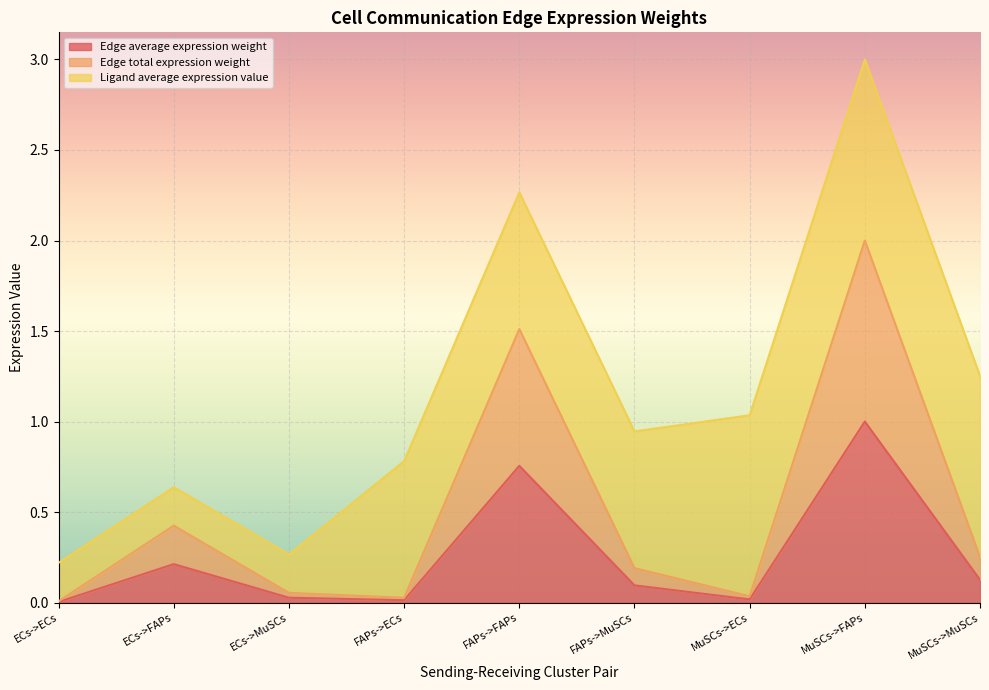

At which label is Edge average expression weight closest to 0?

ECs->ECs